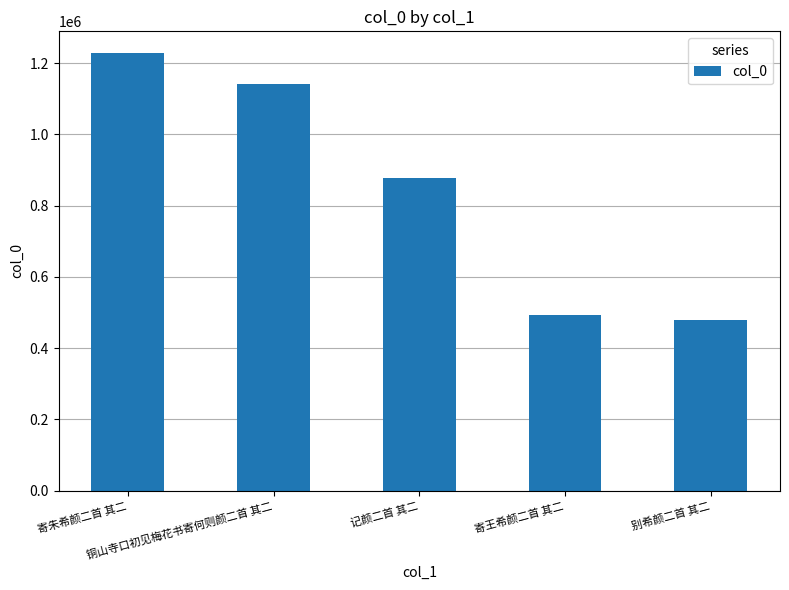

How many data points does each series have?

5